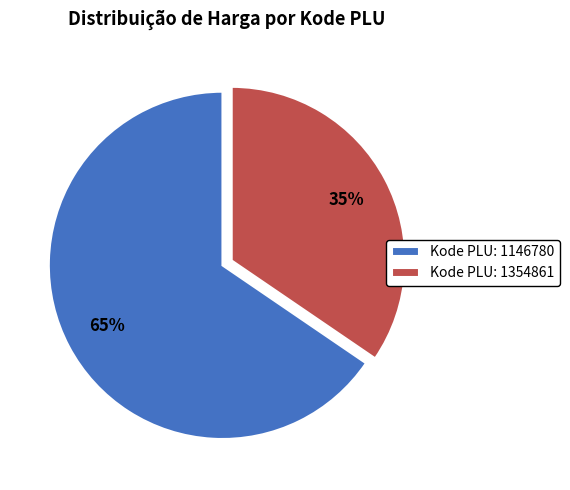

Do Kode PLU: 1146780 and Kode PLU: 1354861 together represent more than half of the pie?

Yes